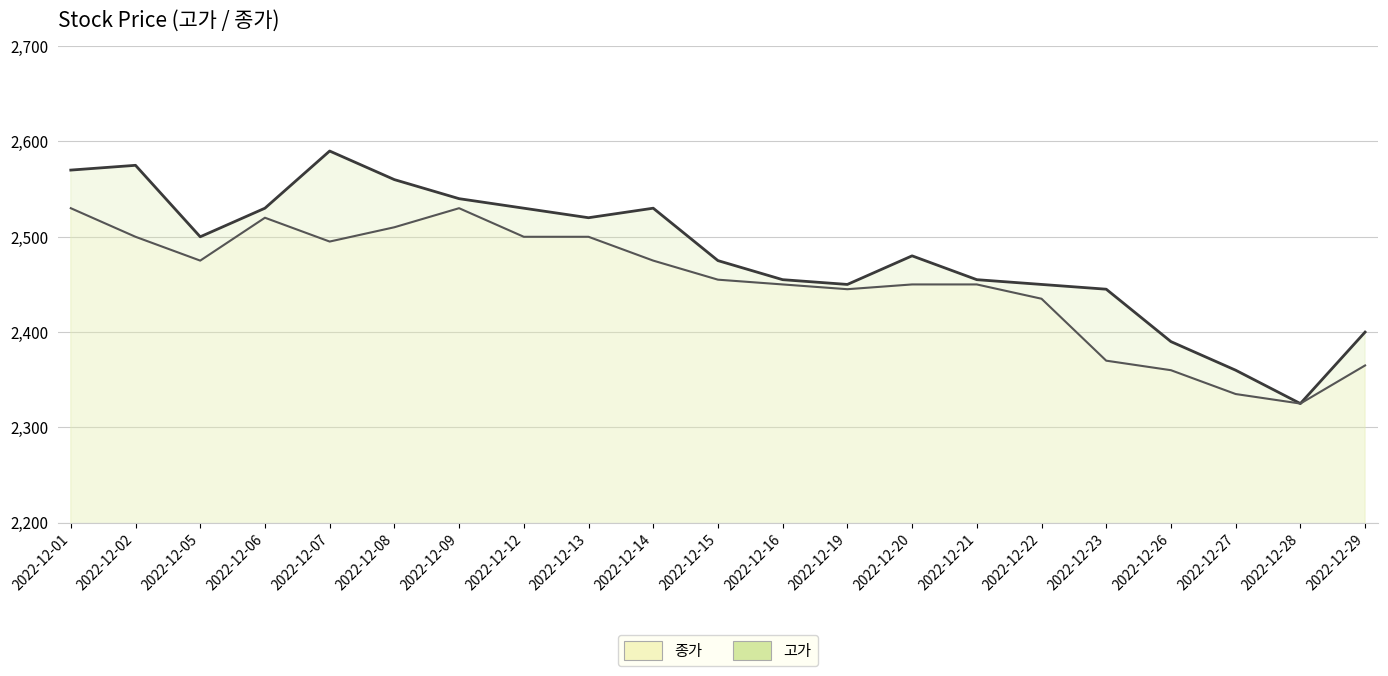

Where is the first local maximum for 고가?

2022-12-02